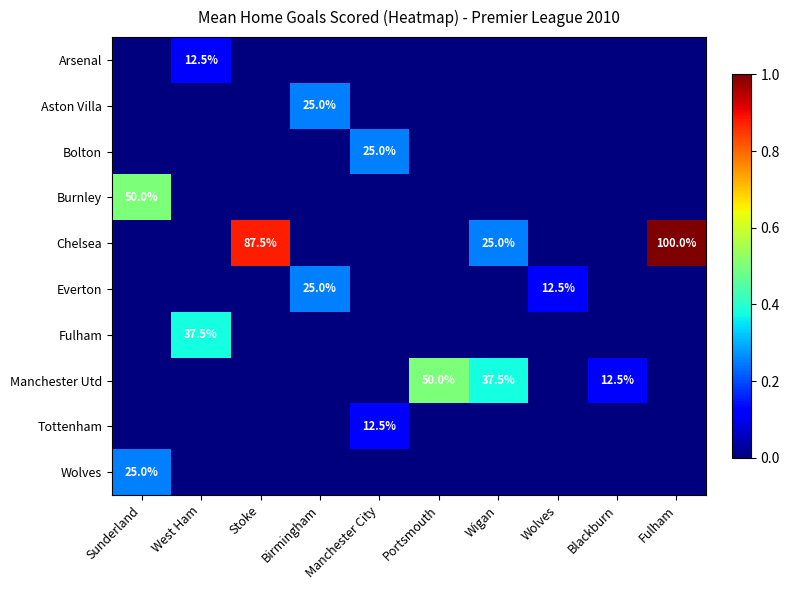

True or false: Chelsea has a value of 140.7 at Fulham.

False